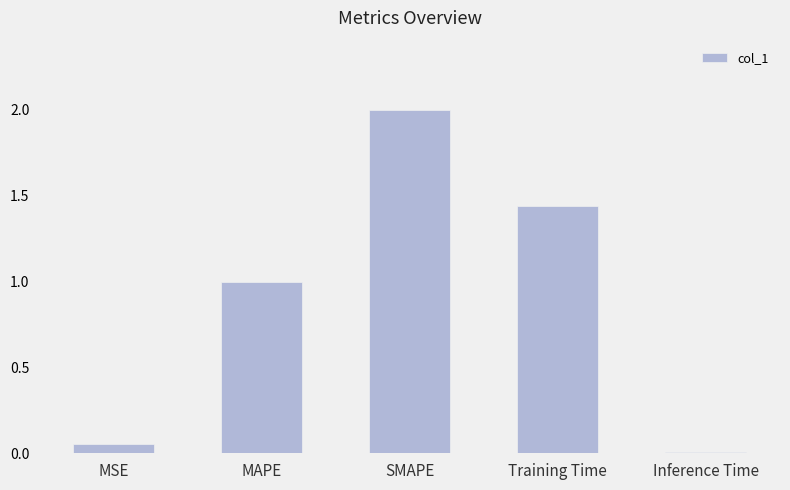

The value at MAPE is 1.0. True or false?

True